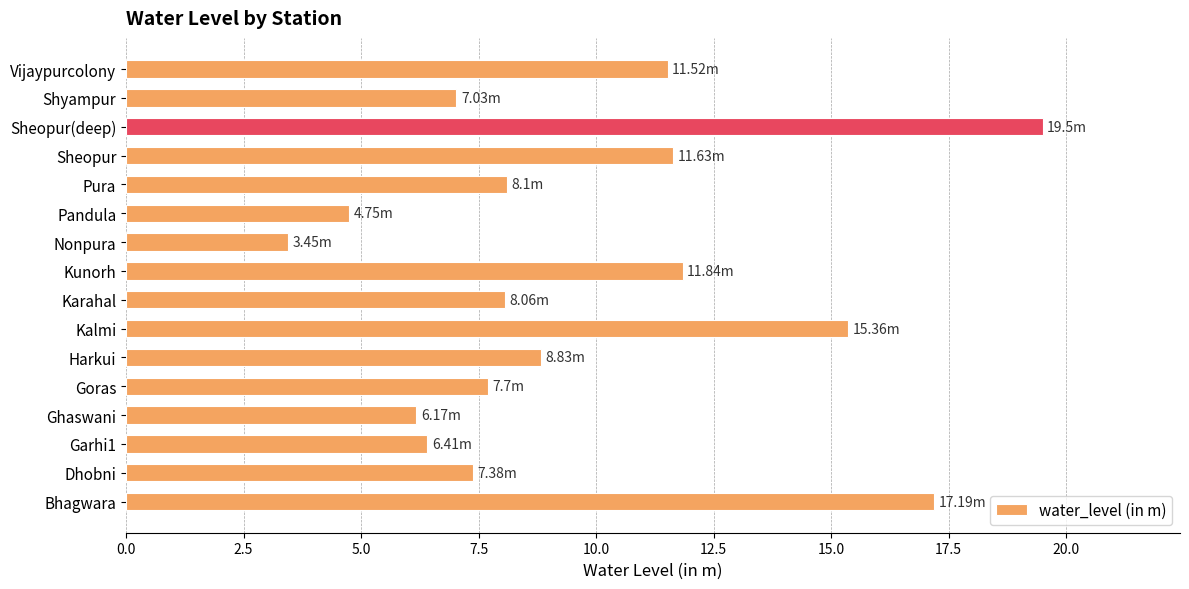

Approximately how many times larger is the value at Kunorh compared to Dhobni?

1.6